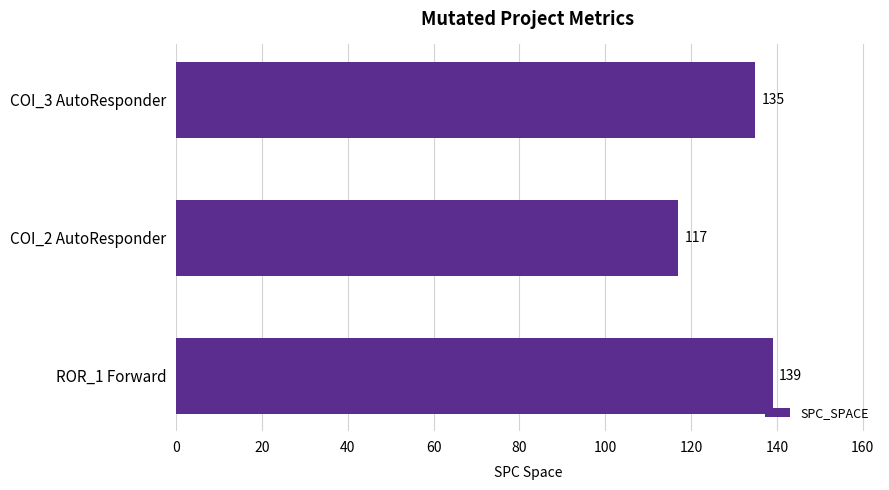

Reading bottom to top, list all the values displayed in this chart.

ROR_1 Forward=139	COI_2 AutoResponder=117	COI_3 AutoResponder=135